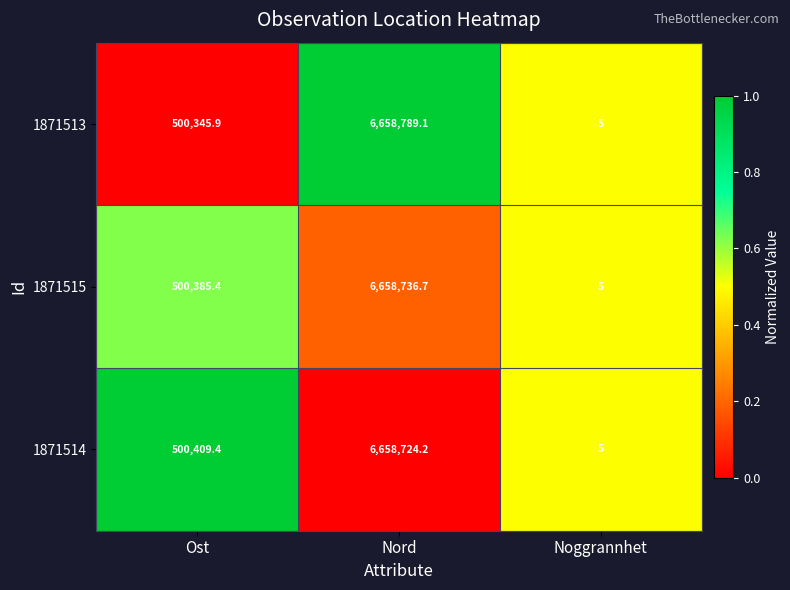

What is the total value across all series at Nord?

19976250.0